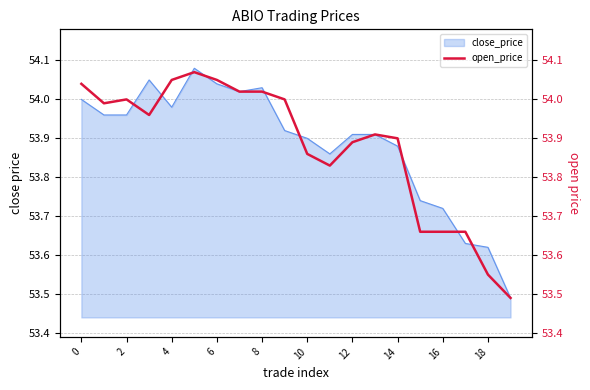

How many interior local valleys (lower than both neighbors) does the data have?

3